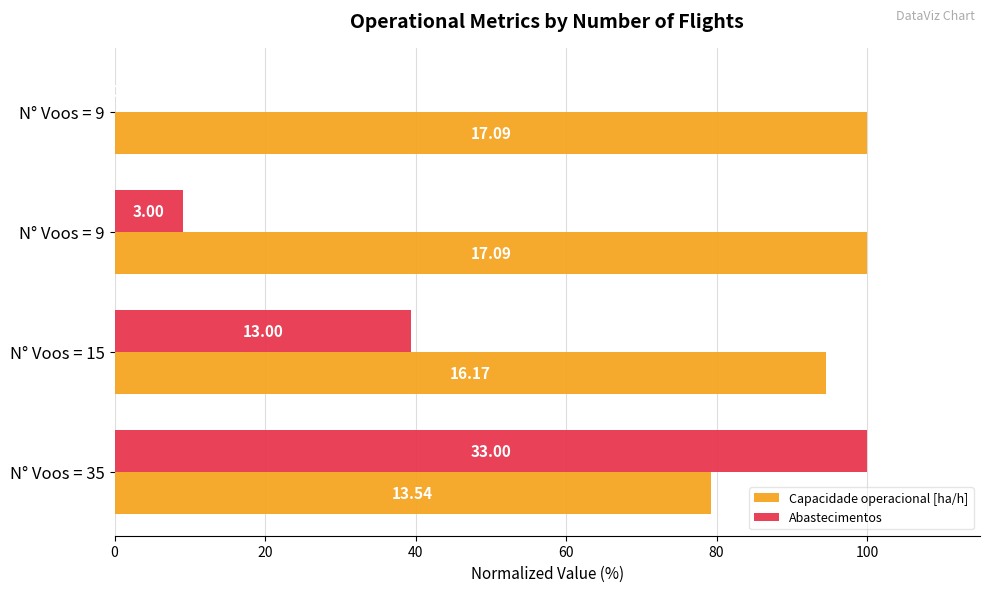

What is the highest value of the Capacidade operacional [ha/h] series?

100.0